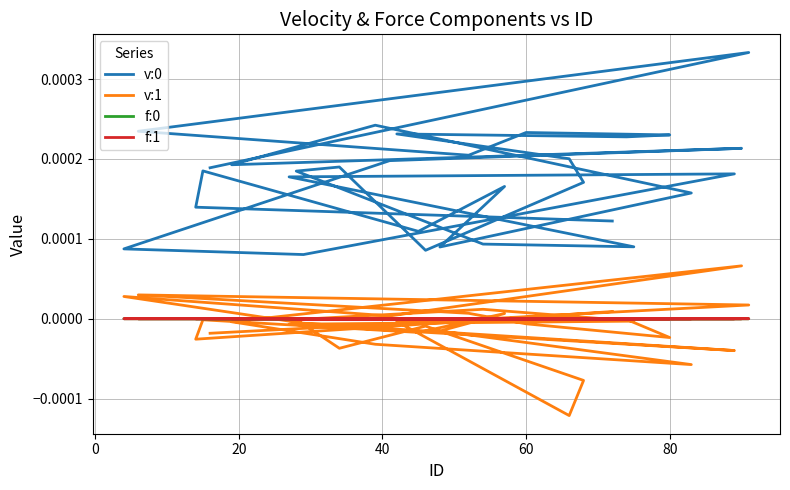

At how many categories does at least one series exceed 0?

30